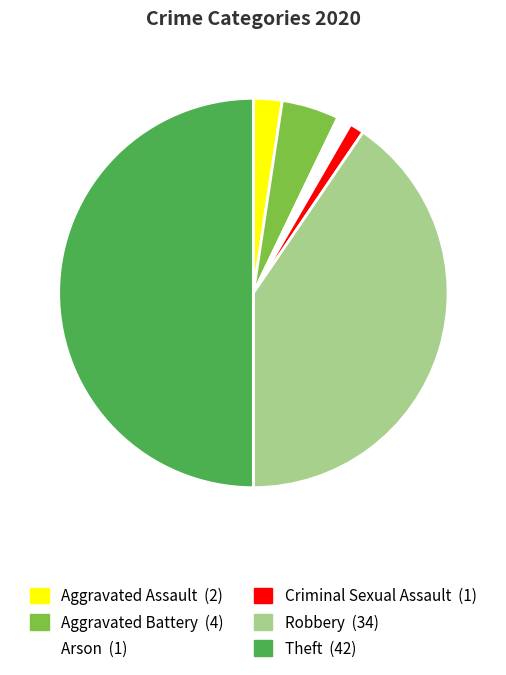

Is Criminal Sexual Assault the majority of the pie?

No